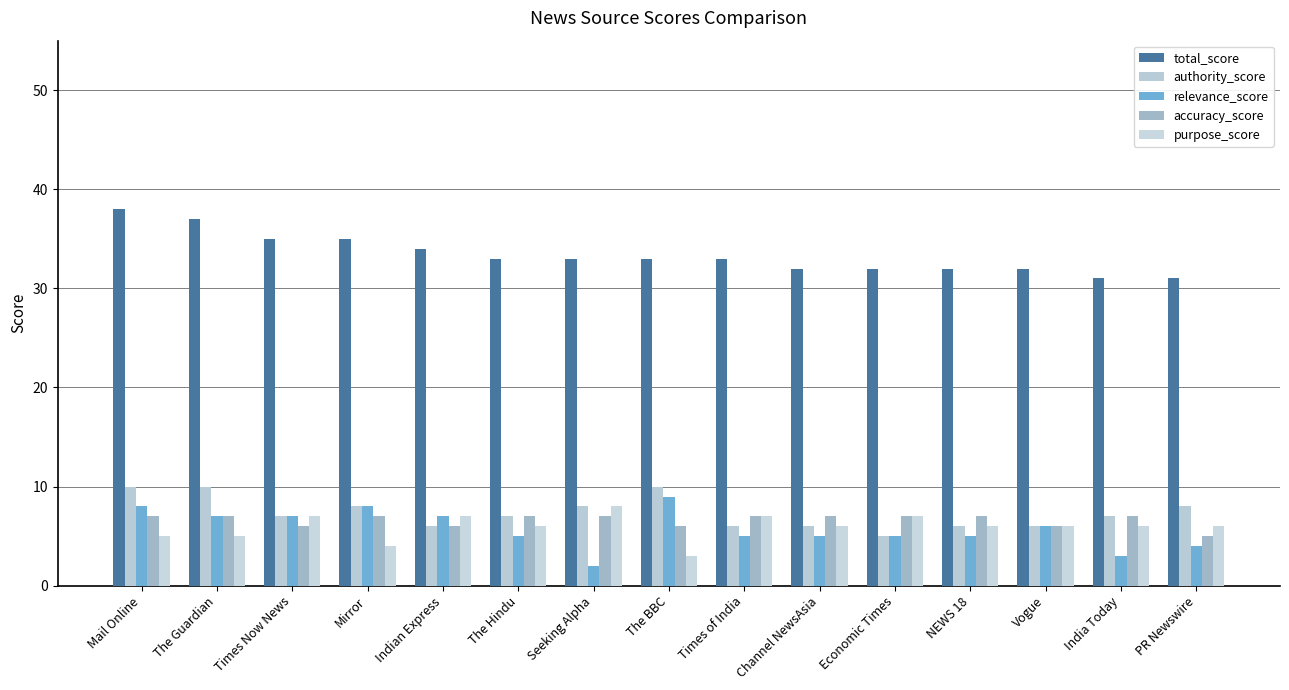

Reading left to right, what are all the values shown in this chart?

total_score: 38	37	35	35	34	33	33	33	33	32	32	32	32	31	31
authority_score: 10	10	7	8	6	7	8	10	6	6	5	6	6	7	8
relevance_score: 8	7	7	8	7	5	2	9	5	5	5	5	6	3	4
accuracy_score: 7	7	6	7	6	7	7	6	7	7	7	7	6	7	5
purpose_score: 5	5	7	4	7	6	8	3	7	6	7	6	6	6	6